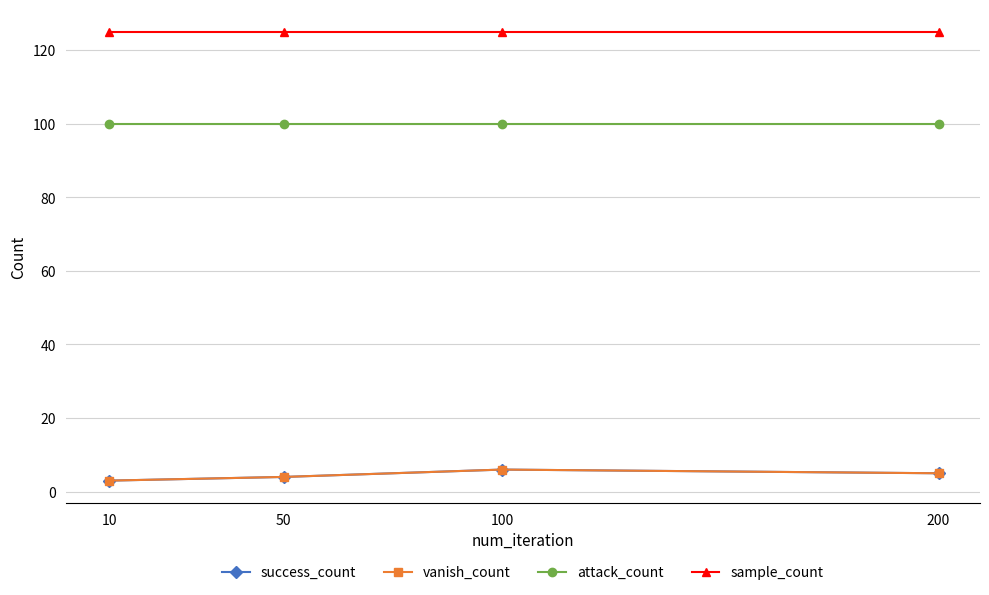

What is the difference between the second highest and second lowest values in the vanish_count series?

1